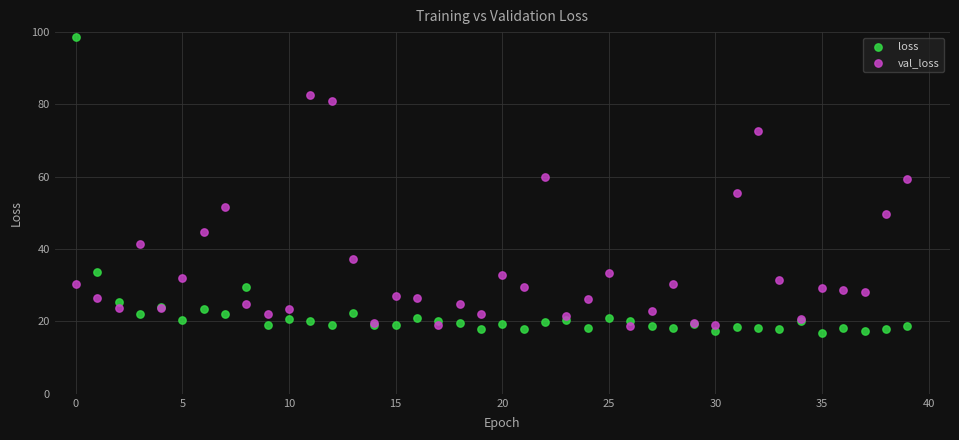

Which series contains the highest Y value?

loss